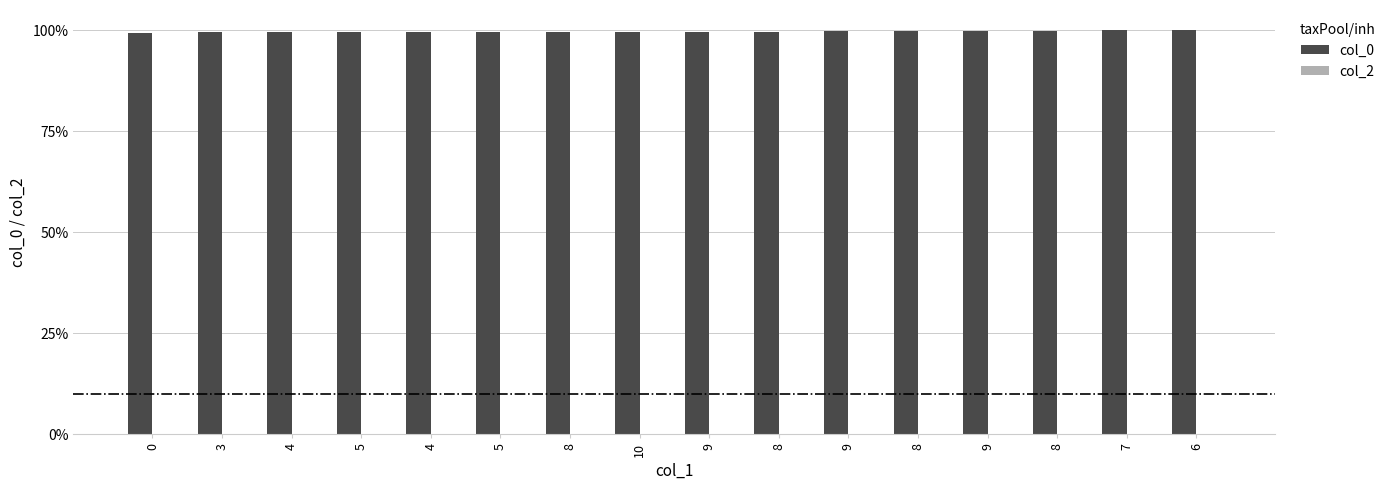

Are the bars horizontal?

No